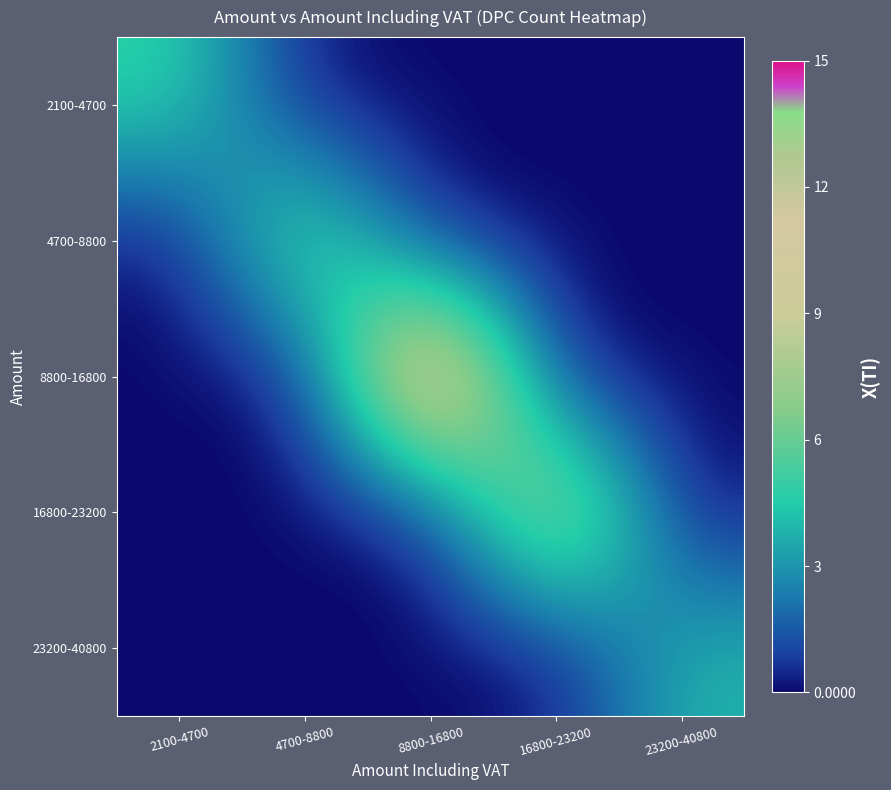

What is the total value across all series at 4700-8800?

7